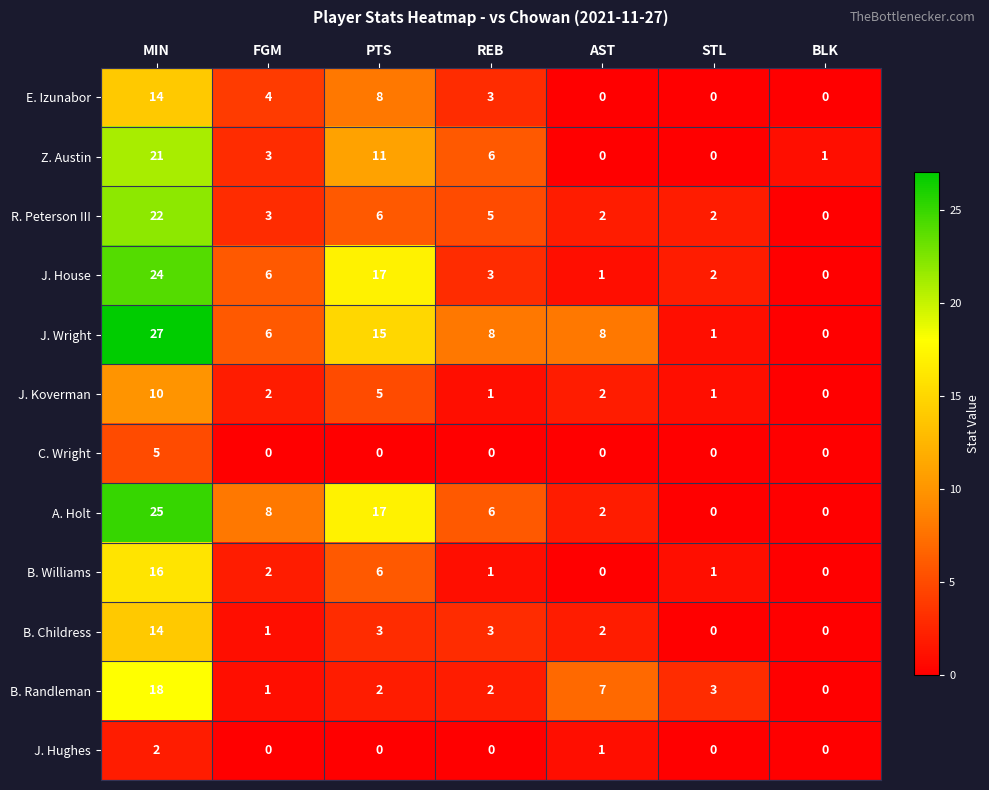

Which series has the largest total across all categories?

J. Wright